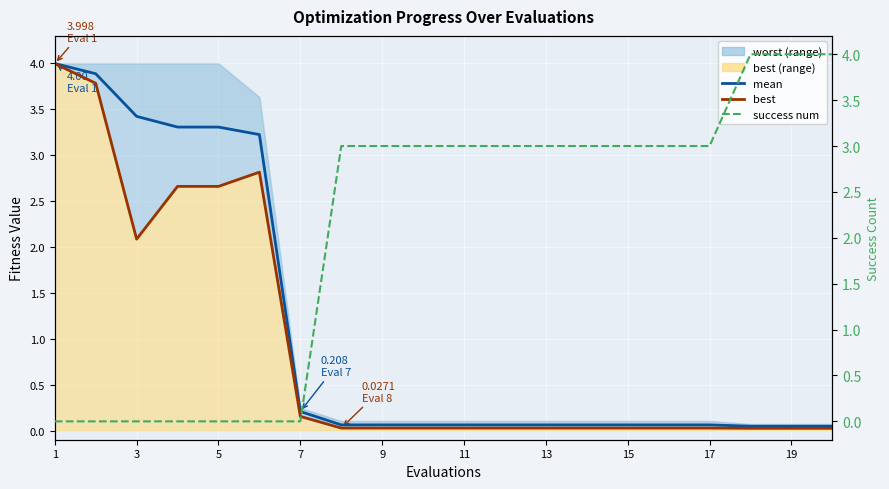

What is the difference between the second highest and second lowest values in the mean series?

3.8